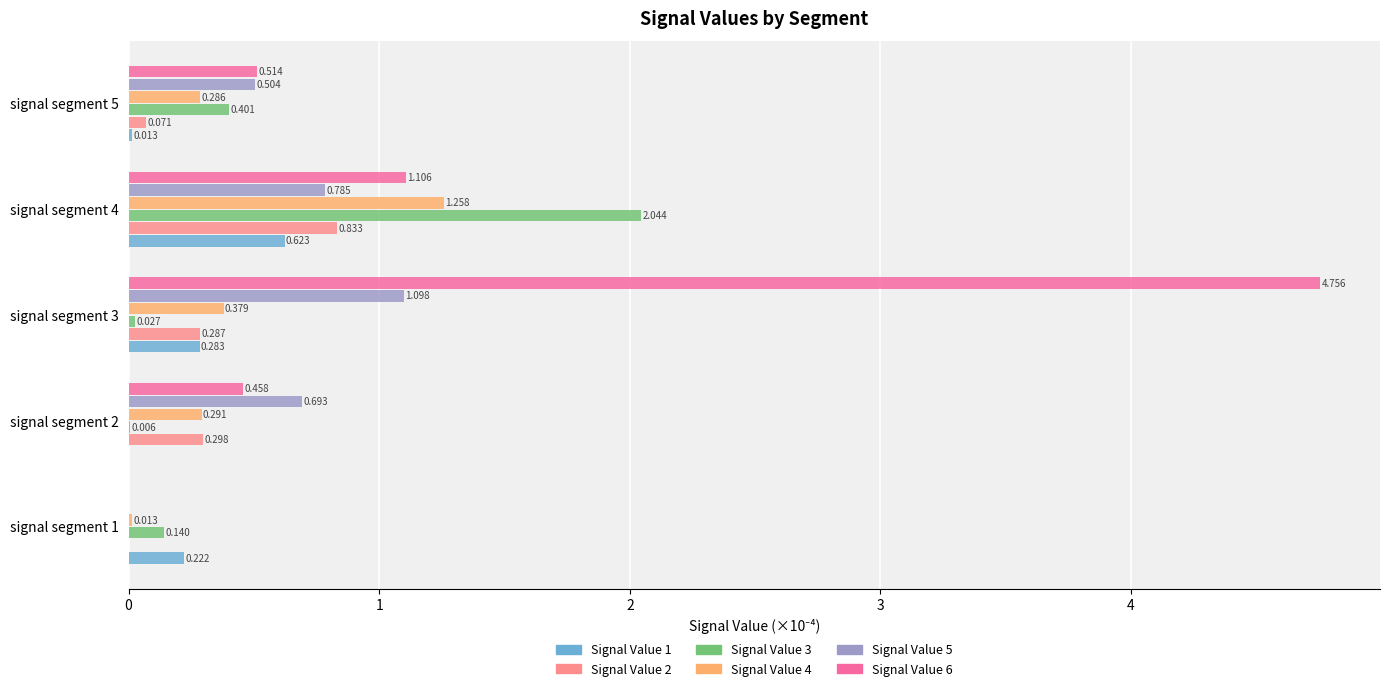

What is the sum of all Signal Value 4 values?

2.2